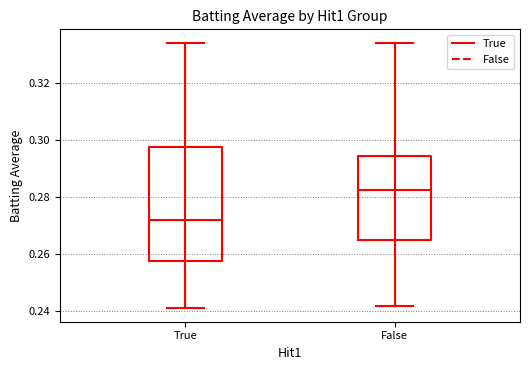

Comparing the boxes themselves (not the whiskers), which one is the tallest?

True